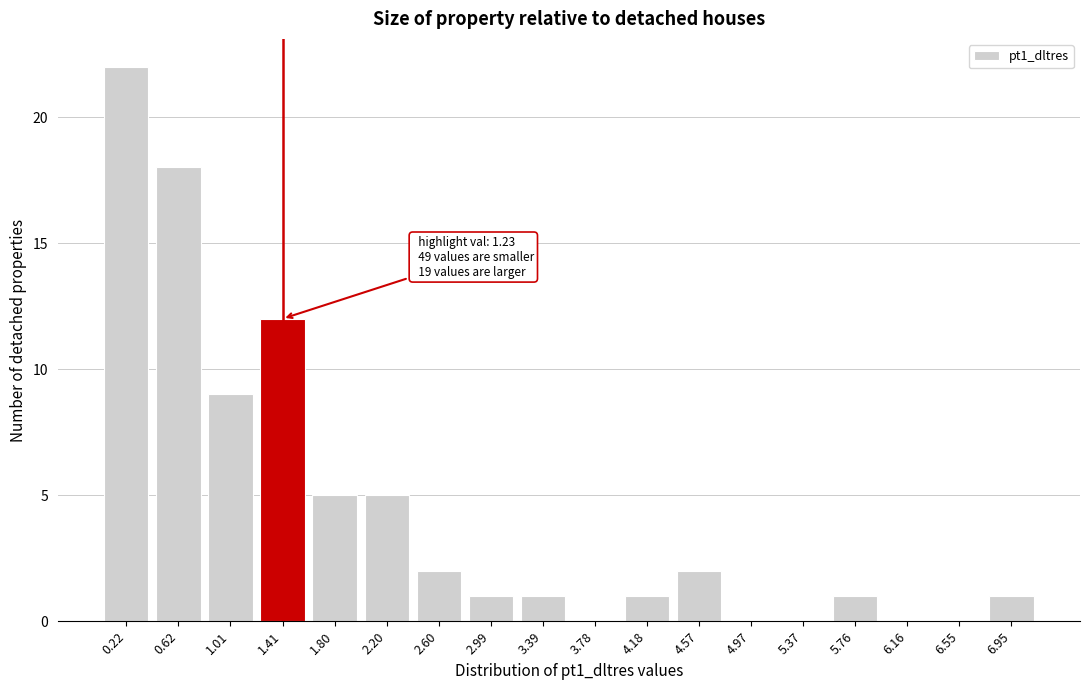

Reading left to right, extract all data points from this chart.

0.22=22	0.62=18	1.01=9	1.41=12	1.80=5	2.20=5	2.60=2	2.99=1	3.39=1	3.78=0	4.18=1	4.57=2	4.97=0	5.37=0	5.76=1	6.16=0	6.55=0	6.95=1